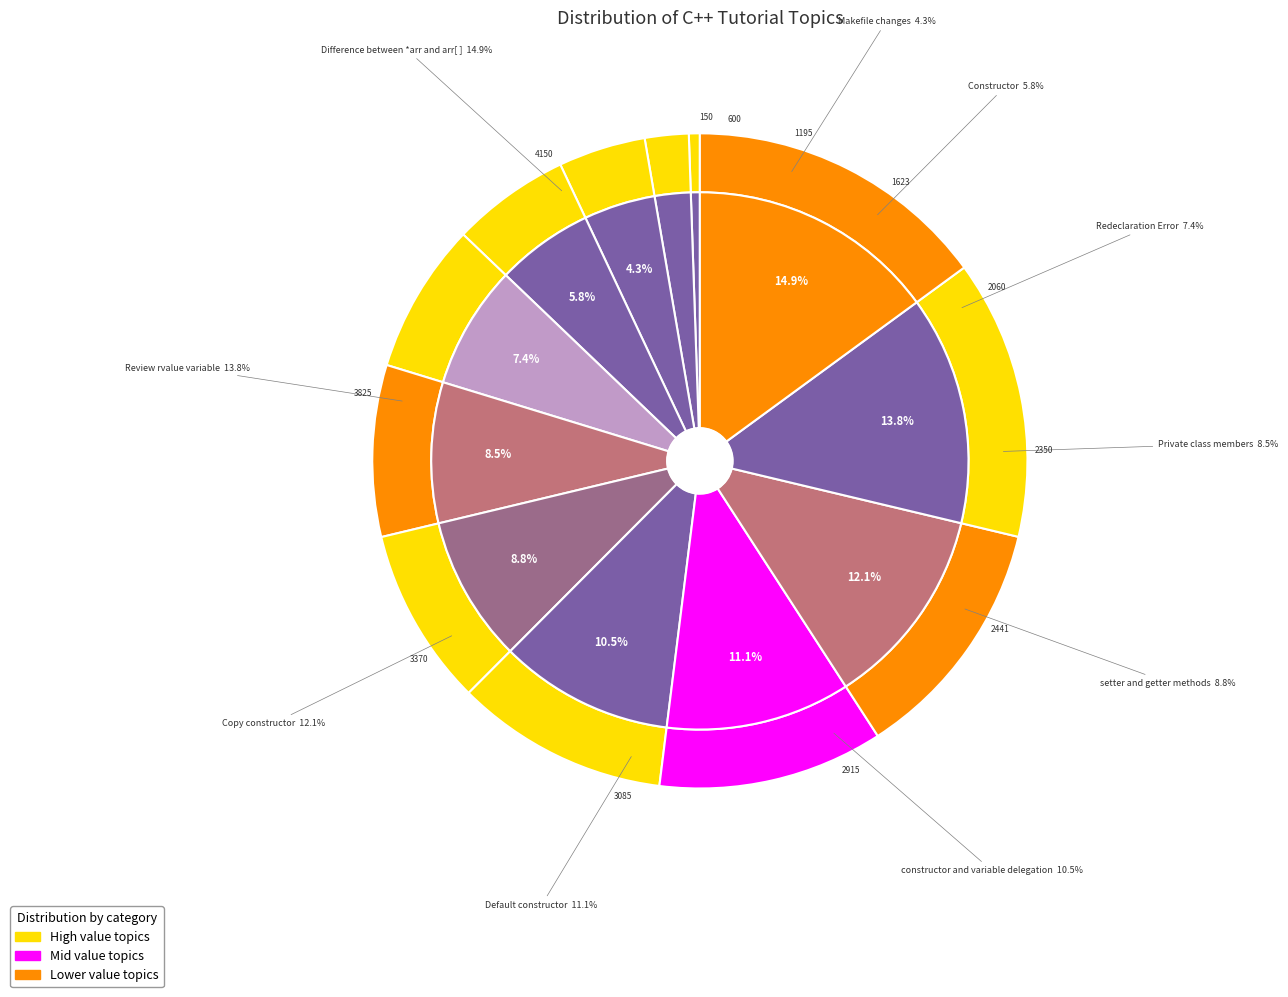

Does Introducing method account for over 50% of the chart?

No